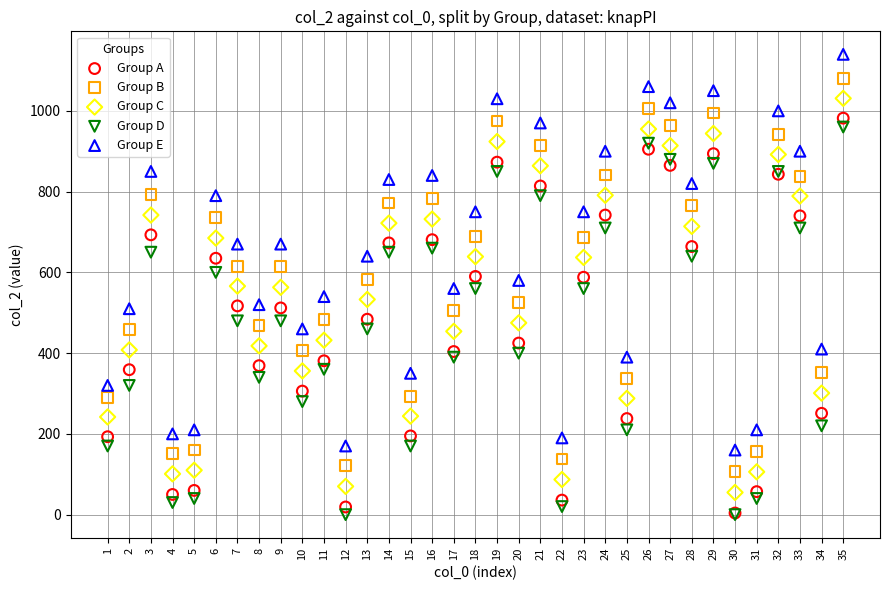

Which series has the widest spread of Y values?

Group E